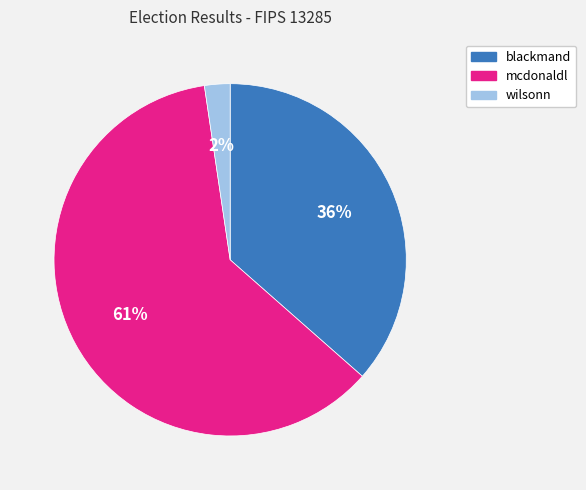

The mcdonaldl slice represents 72% of the pie. True or false?

False